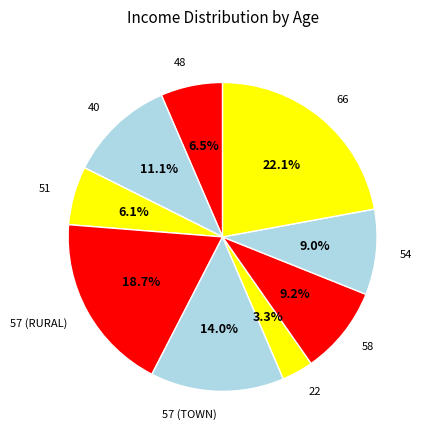

Approximately how many times larger is the value at 66 compared to 57 (RURAL)?

1.2